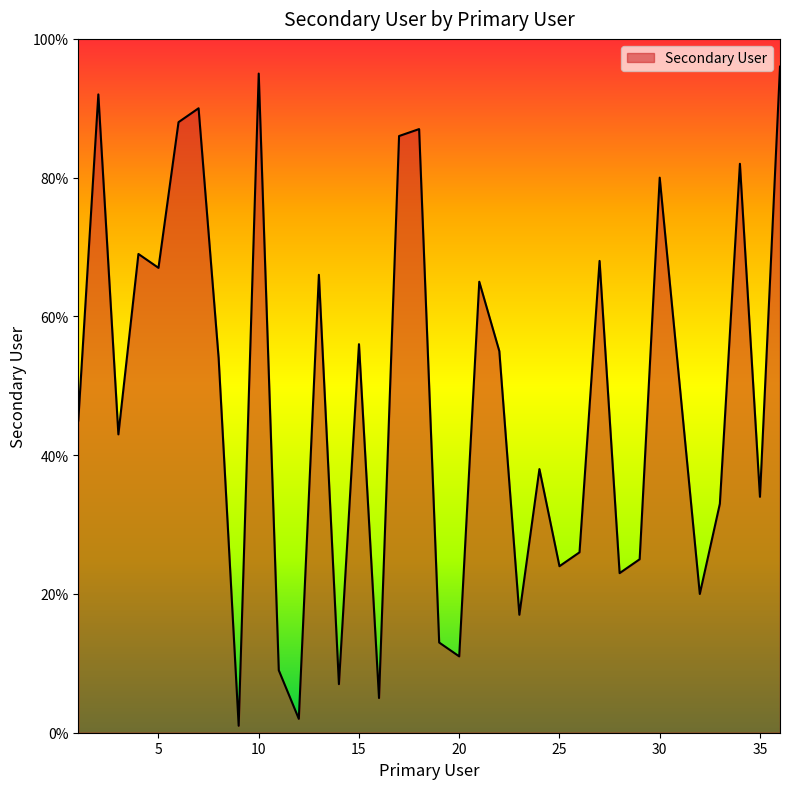

Reading left to right, transcribe all the data shown in this chart.

45	92	43	69	67	88	90	54	1	95	9	2	66	7	56	5	86	87	13	11	65	55	17	38	24	26	68	23	25	80	50	20	33	82	34	96